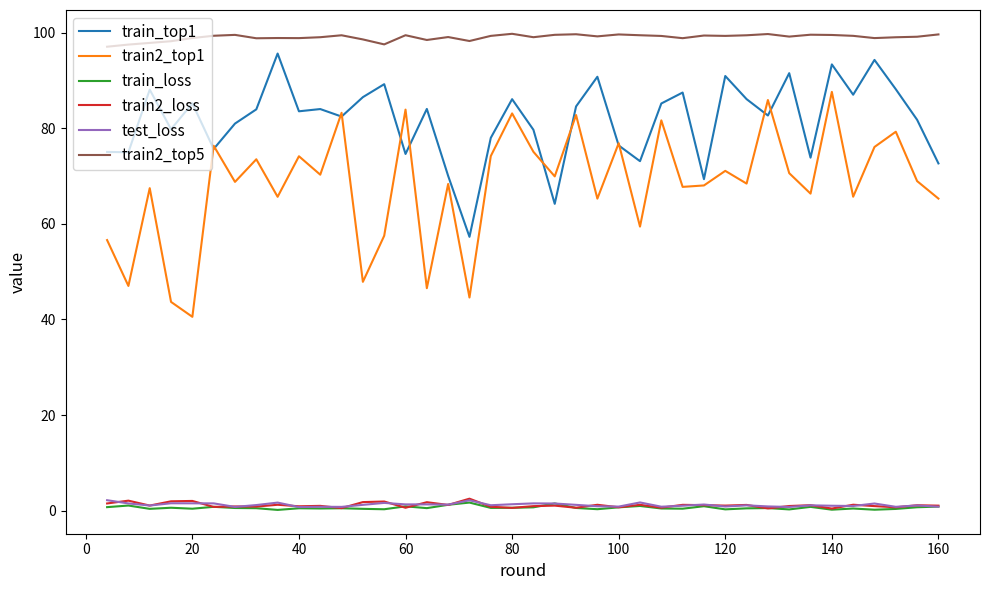

True or false: train2_top5 has more than 2 interior local peaks.

True